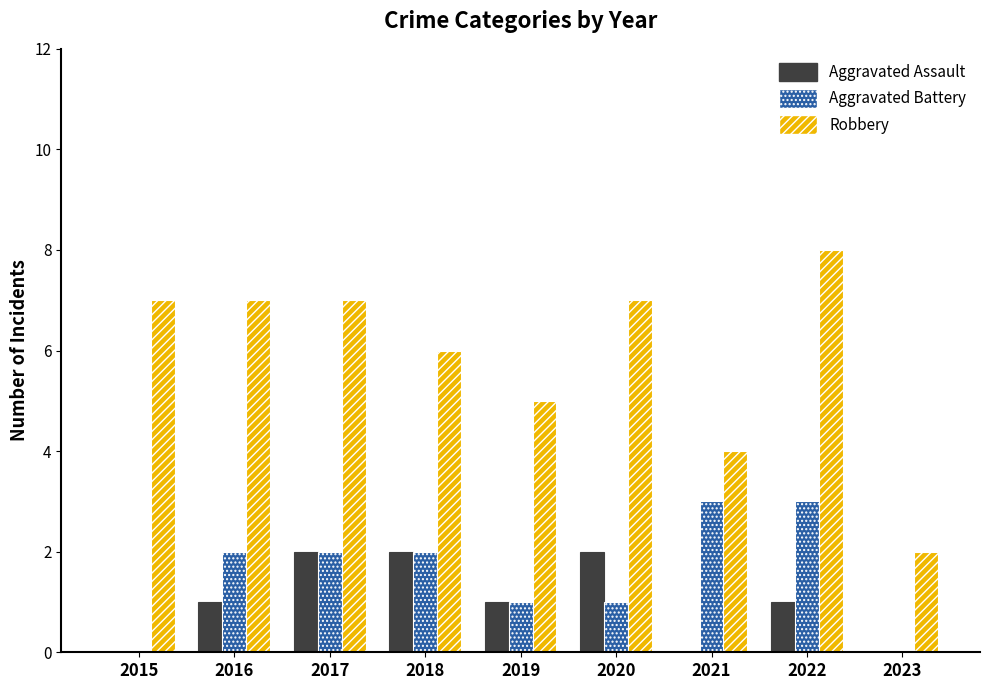

How many groups of bars are there?

9